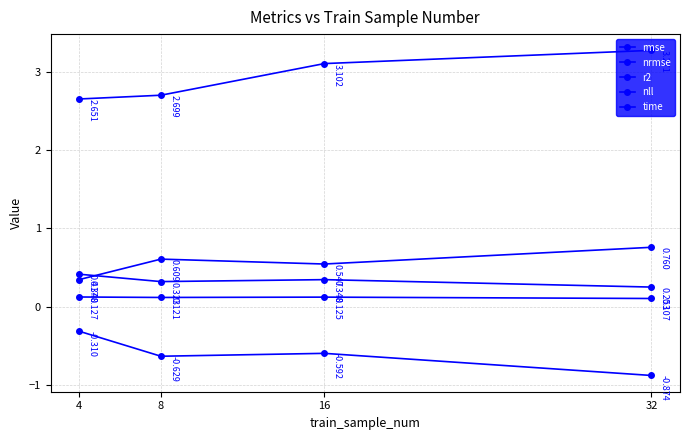

True or false: time has more than 2 points higher than both neighbors.

False